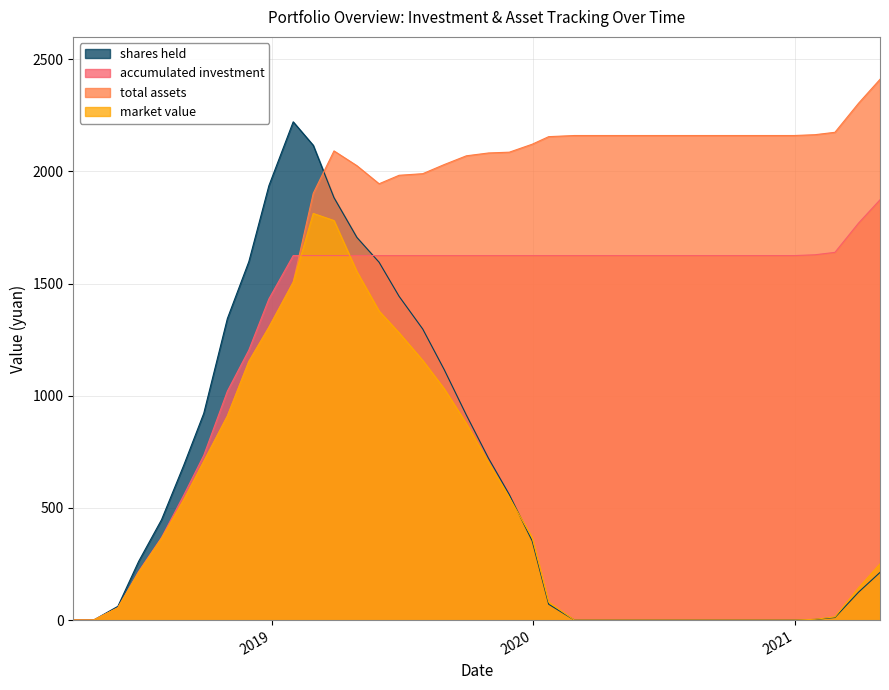

Reading left to right, list all the values displayed in this chart.

accumulated investment: 2018-03-30=0.0	2018-04-27=0.0	2018-05-31=54.2	2018-06-29=216.9	2018-07-31=368.1	2018-08-31=556.6	2018-09-28=734.4	2018-10-31=1020.5	2018-11-30=1203.6	2018-12-28=1431.7	2019-01-31=1625.0	2019-02-28=1625.0	2019-03-29=1625.0	2019-04-30=1625.0	2019-05-31=1625.0	2019-06-28=1625.0	2019-07-31=1625.0	2019-08-30=1625.0	2019-09-30=1625.0	2019-10-31=1625.0	2019-11-29=1625.0	2019-12-31=1625.0	2020-01-23=1625.0	2020-02-28=1625.0	2020-03-31=1625.0	2020-04-30=1625.0	2020-05-29=1625.0	2020-06-30=1625.0	2020-07-31=1625.0	2020-08-31=1625.0	2020-09-30=1625.0	2020-10-30=1625.0	2020-11-30=1625.0	2020-12-31=1625.0	2021-01-29=1628.6	2021-02-26=1639.3	2021-03-31=1769.9	2021-04-30=1873.8
total assets: 2018-03-30=0.0	2018-04-27=0.0	2018-05-31=54.2	2018-06-29=212.6	2018-07-31=363.9	2018-08-31=536.6	2018-09-28=707.6	2018-10-31=909.7	2018-11-30=1152.9	2018-12-28=1305.3	2019-01-31=1506.5	2019-02-28=1902.6	2019-03-29=2091.7	2019-04-30=2025.7	2019-05-31=1945.2	2019-06-28=1983.0	2019-07-31=1990.1	2019-08-30=2030.8	2019-09-30=2069.9	2019-10-31=2082.5	2019-11-29=2086.1	2019-12-31=2121.6	2020-01-23=2155.3	2020-02-28=2160.3	2020-03-31=2160.3	2020-04-30=2160.3	2020-05-29=2160.3	2020-06-30=2160.3	2020-07-31=2160.3	2020-08-31=2160.3	2020-09-30=2160.3	2020-10-30=2160.3	2020-11-30=2160.3	2020-12-31=2160.3	2021-01-29=2163.9	2021-02-26=2174.7	2021-03-31=2304.3	2021-04-30=2411.0
market value: 2018-03-30=0.0	2018-04-27=0.0	2018-05-31=54.2	2018-06-29=212.6	2018-07-31=363.9	2018-08-31=536.6	2018-09-28=707.6	2018-10-31=909.7	2018-11-30=1152.9	2018-12-28=1305.3	2019-01-31=1506.5	2019-02-28=1812.9	2019-03-29=1781.2	2019-04-30=1553.8	2019-05-31=1377.8	2019-06-28=1280.7	2019-07-31=1157.8	2019-08-30=1031.5	2019-09-30=876.1	2019-10-31=701.1	2019-11-29=546.8	2019-12-31=367.1	2020-01-23=80.4	2020-02-28=0.0	2020-03-31=0.0	2020-04-30=0.0	2020-05-29=0.0	2020-06-30=0.0	2020-07-31=0.0	2020-08-31=0.0	2020-09-30=0.0	2020-10-30=0.0	2020-11-30=0.0	2020-12-31=0.0	2021-01-29=3.6	2021-02-26=14.3	2021-03-31=143.9	2021-04-30=250.7
shares held: 2018-03-30=0.0	2018-04-27=0.0	2018-05-31=61.3	2018-06-29=261.6	2018-07-31=447.5	2018-08-31=690.0	2018-09-28=921.5	2018-10-31=1344.2	2018-11-30=1598.0	2018-12-28=1936.4	2019-01-31=2221.4	2019-02-28=2116.7	2019-03-29=1883.3	2019-04-30=1706.0	2019-05-31=1595.5	2019-06-28=1443.3	2019-07-31=1297.7	2019-08-30=1116.8	2019-09-30=914.0	2019-10-31=721.0	2019-11-29=559.5	2019-12-31=352.7	2020-01-23=70.7	2020-02-28=0.0	2020-03-31=0.0	2020-04-30=0.0	2020-05-29=0.0	2020-06-30=0.0	2020-07-31=0.0	2020-08-31=0.0	2020-09-30=0.0	2020-10-30=0.0	2020-11-30=0.0	2020-12-31=0.0	2021-01-29=2.9	2021-02-26=11.6	2021-03-31=124.4	2021-04-30=212.4